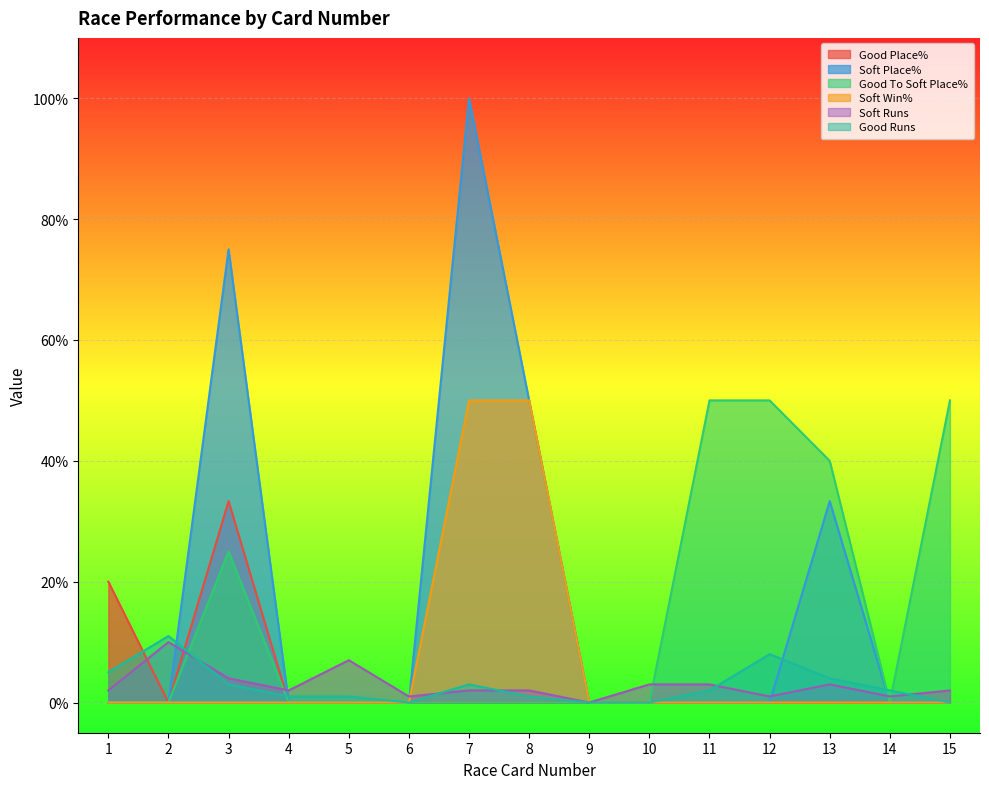

The value of Good Place% at 11 is 11.7. True or false?

False